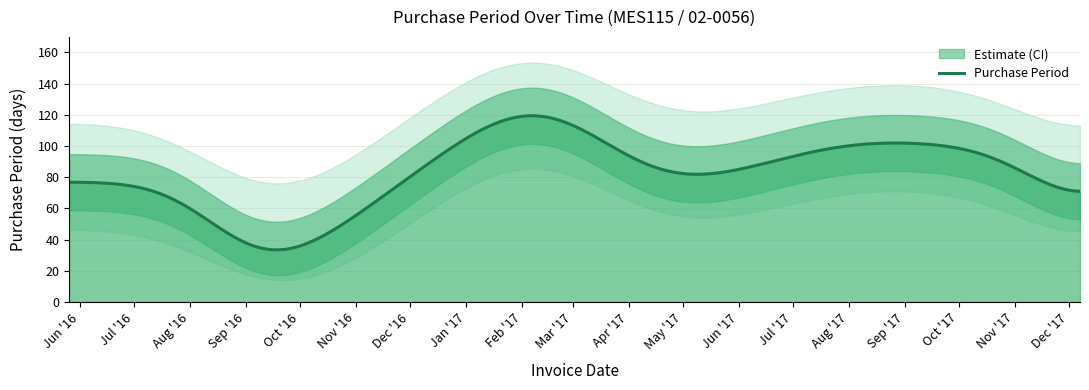

What is the maximum value for Purchase Period?

119.4